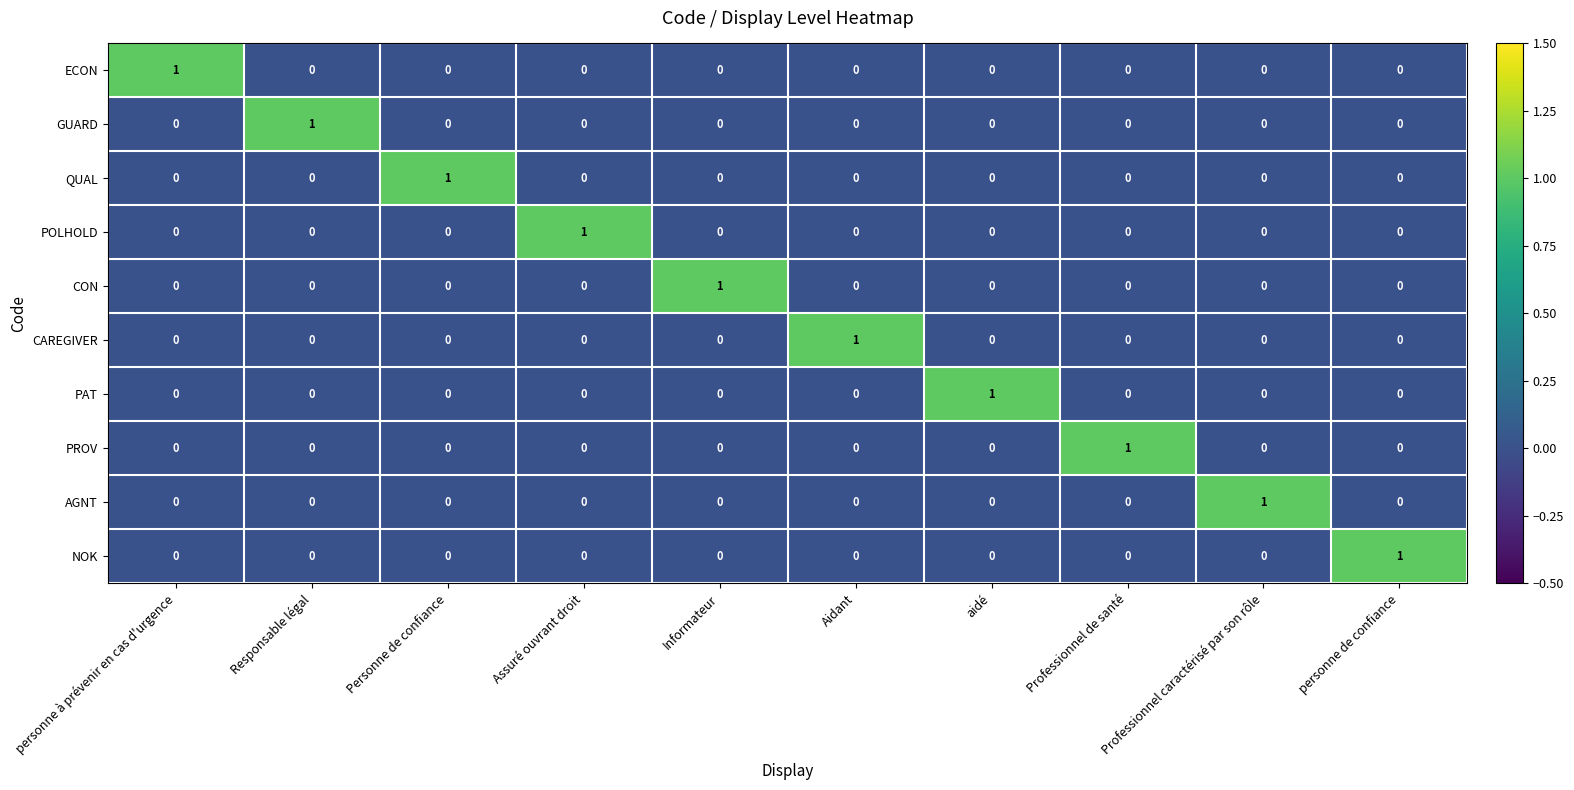

At how many categories does at least one series exceed 0?

10